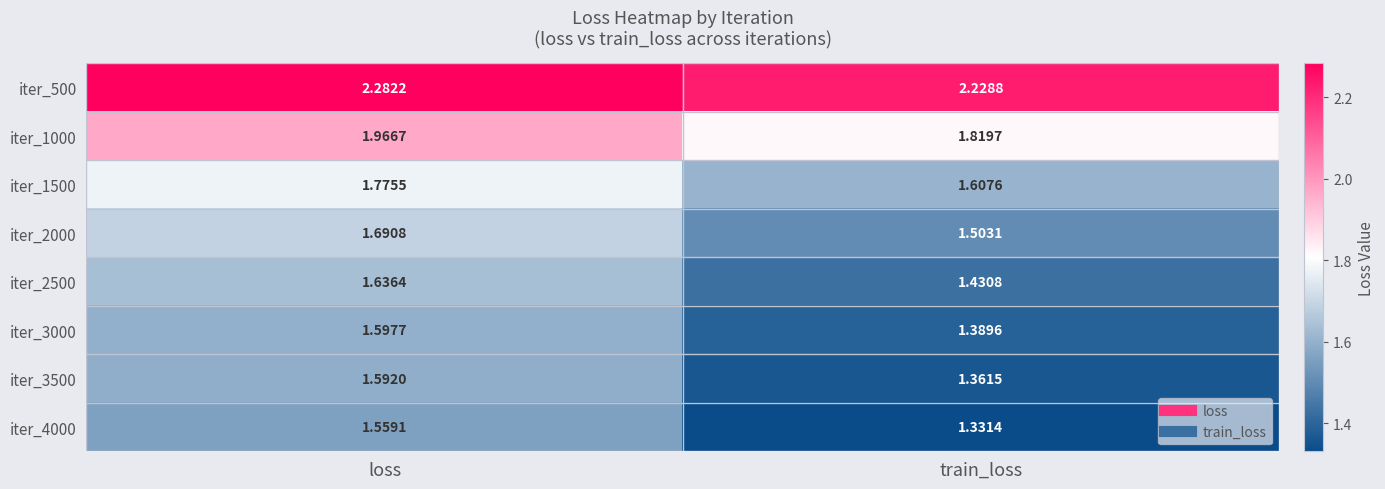

Is the value of iter_3000 at train_loss greater than the value of iter_2500 at loss?

No